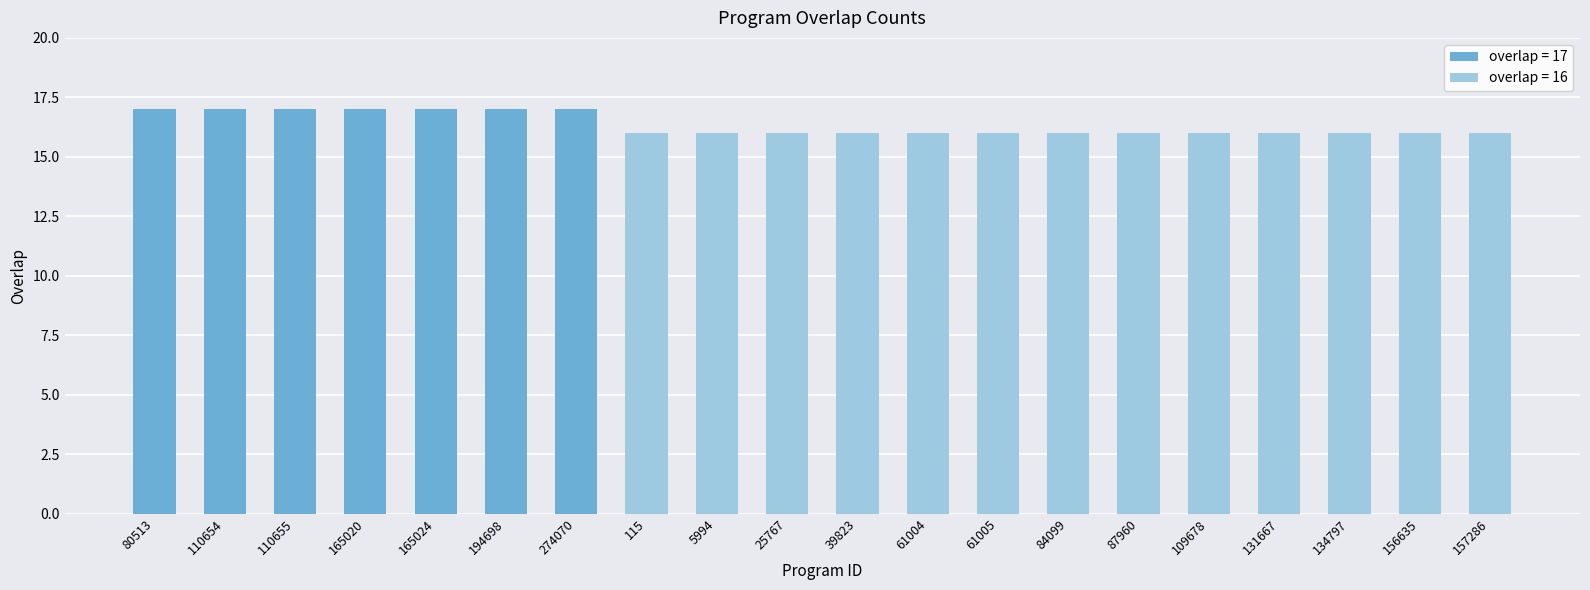

What is the sum of the values at 109678 and 25767?

32